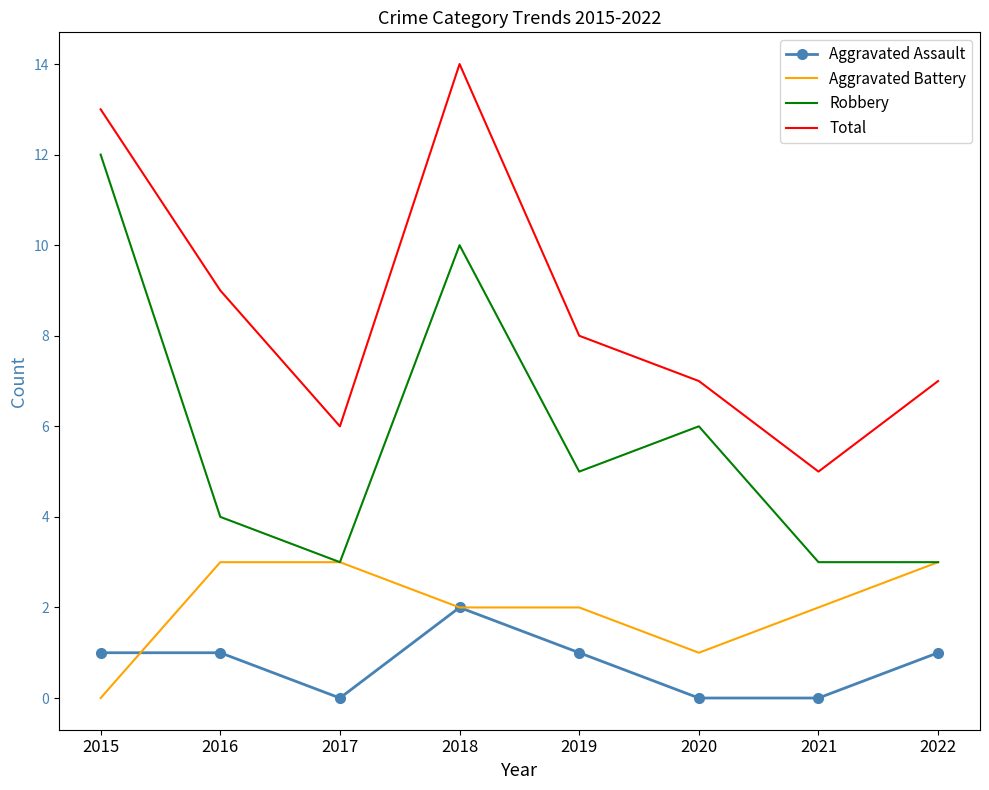

What is the difference between the highest and lowest values at 2018?

12